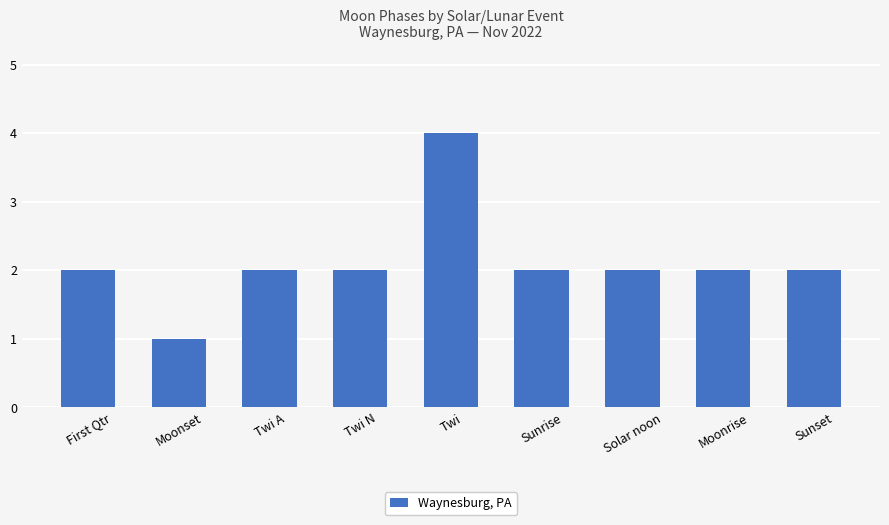

What is the value of the 6th bar from the left?

2